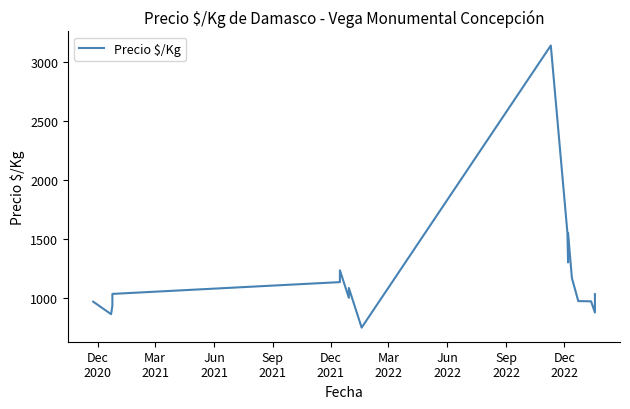

What position from the left is Sep
2022?

8